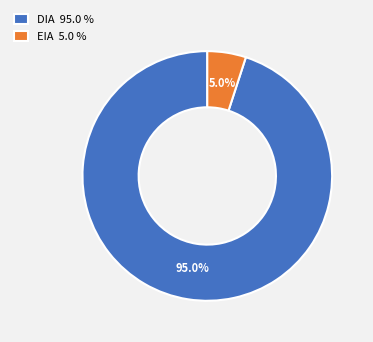

What is the ratio of the value at EIA to the value at DIA?

0.1